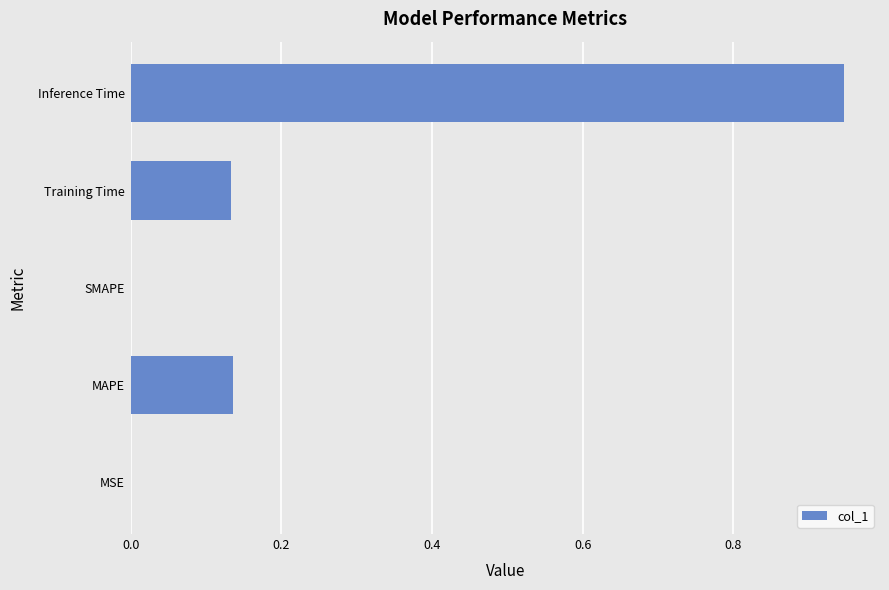

What is the sum of the values at MAPE and Inference Time?

1.1